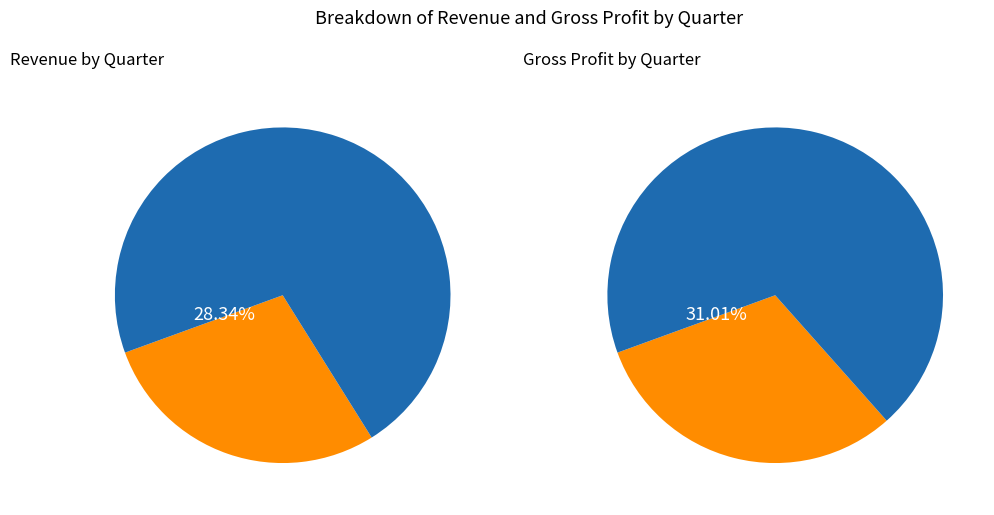

What is the total percentage of Q3 and Q4?

48.0%